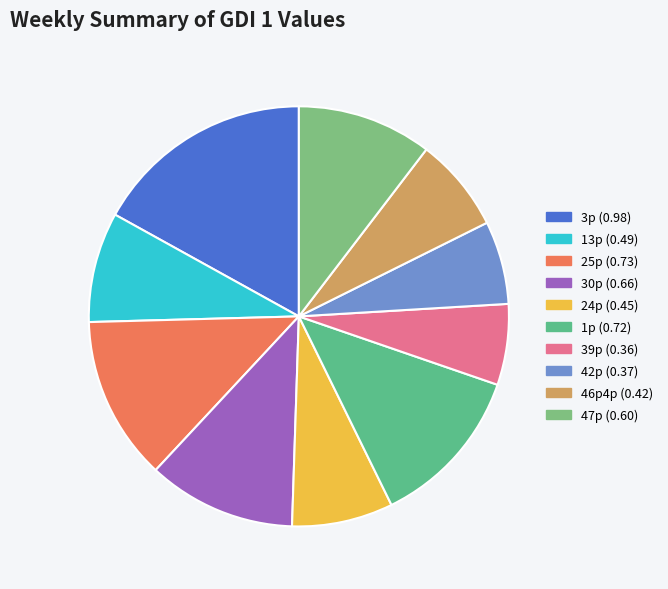

Does 47p represent more than half of the total?

No